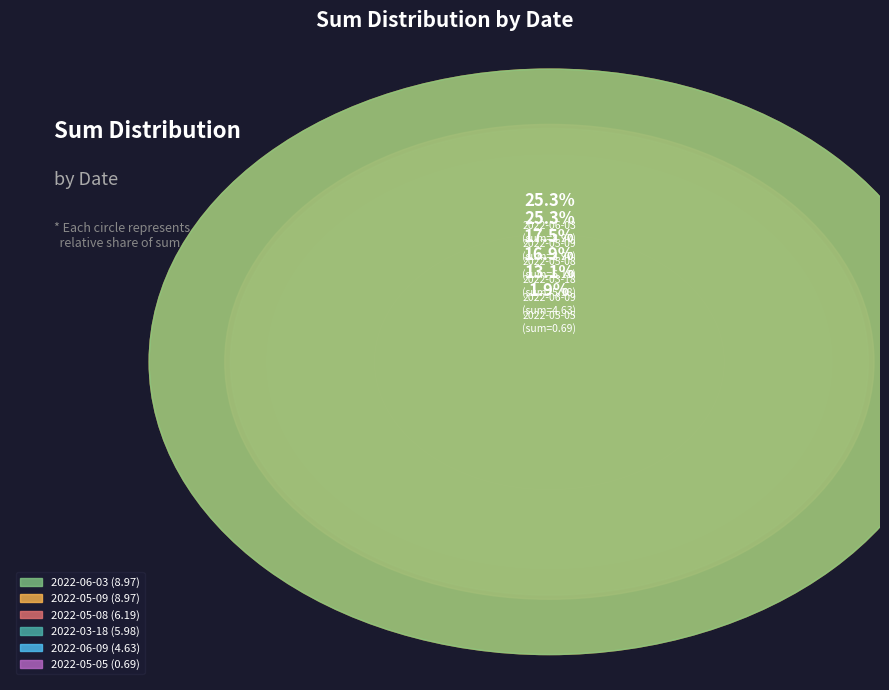

To the nearest percent, what is the average slice percentage?

17%